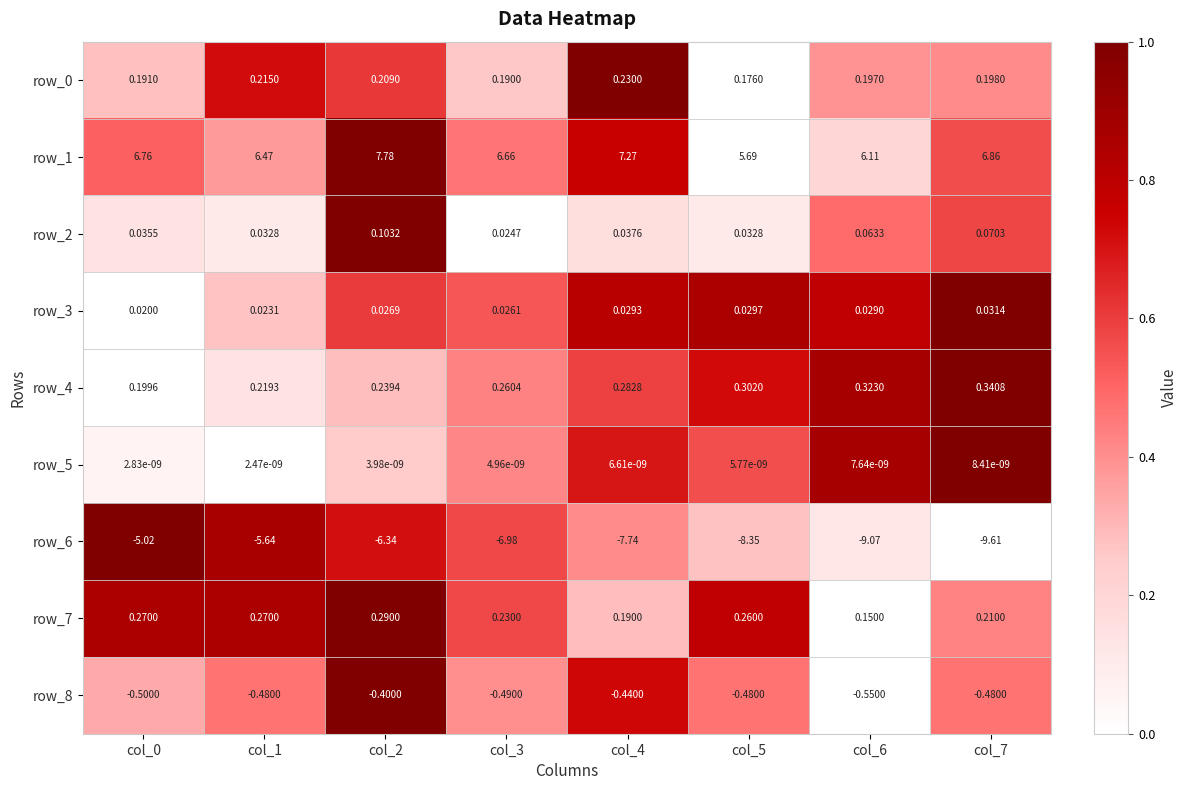

Is the value of row_8 at col_7 greater than the value of row_1 at col_1?

No